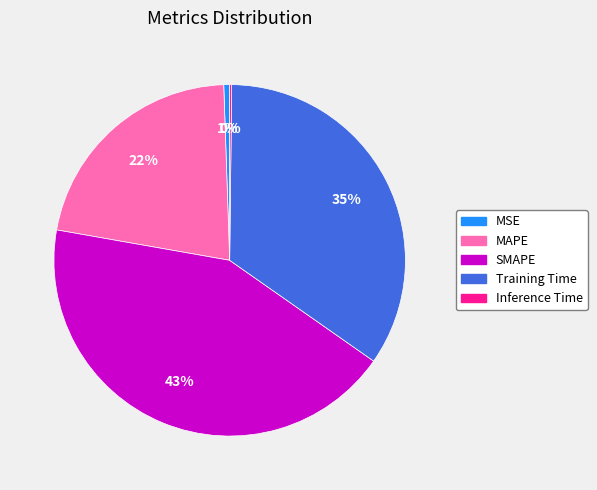

The MSE slice represents 11% of the pie. True or false?

False